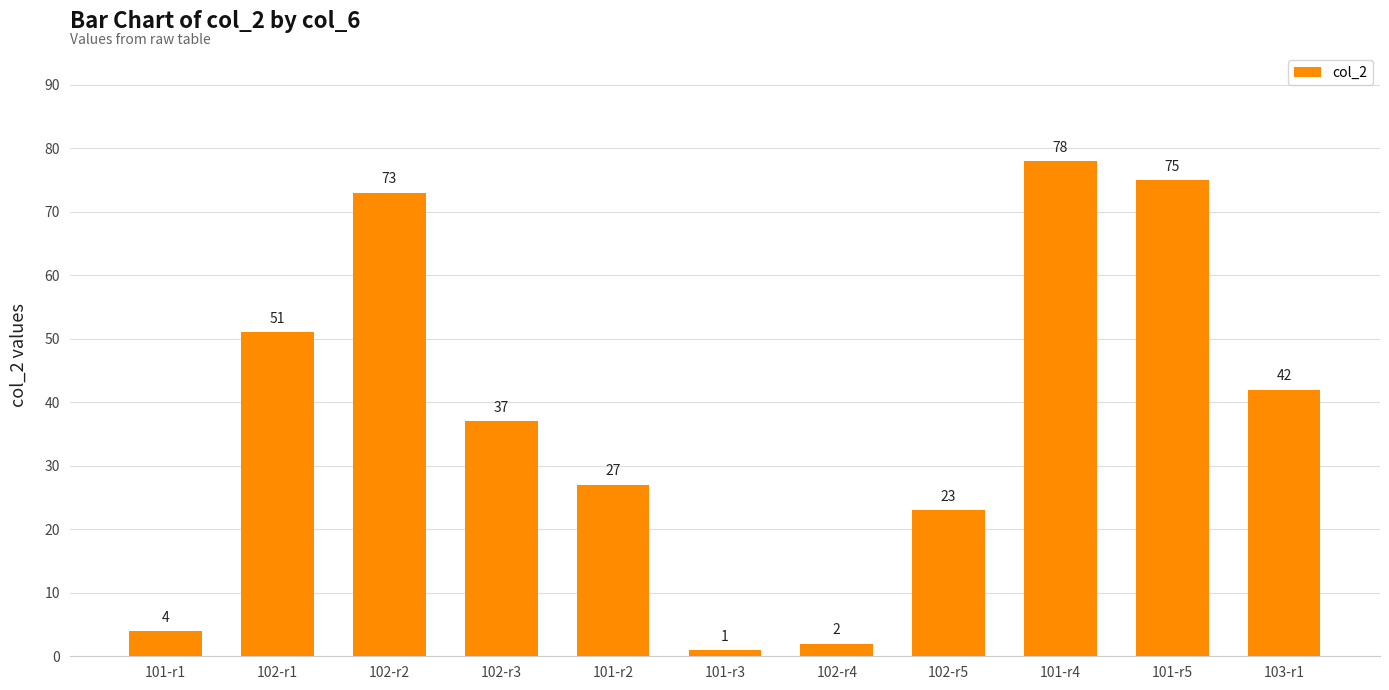

Reading left to right, transcribe all the data shown in this chart.

4	51	73	37	27	1	2	23	78	75	42